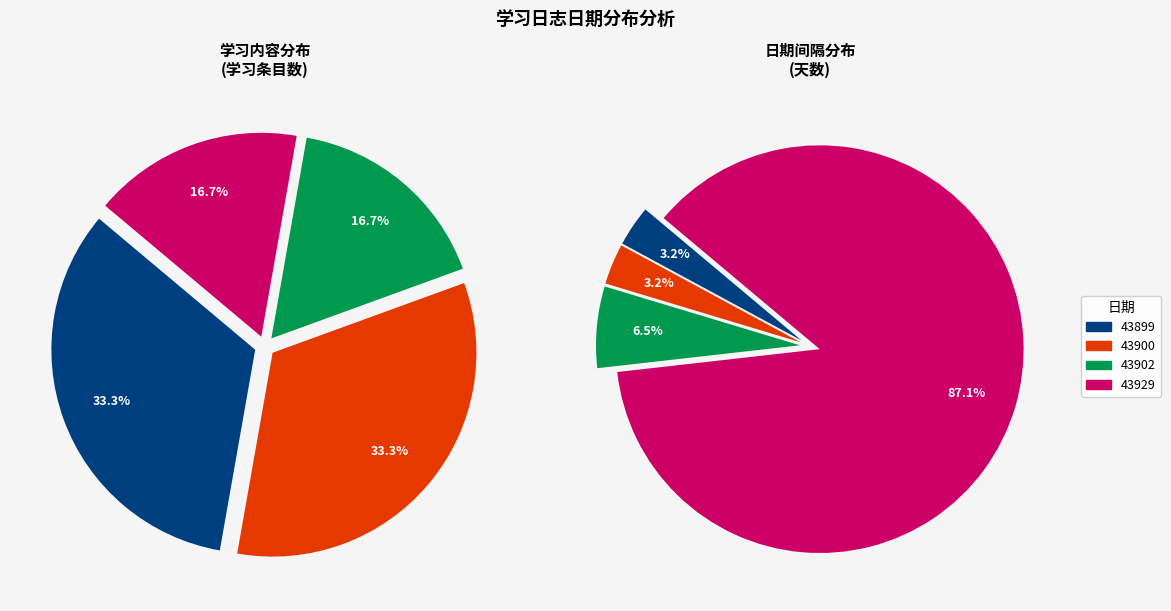

Is it true that 43929 is 18% of the pie?

False